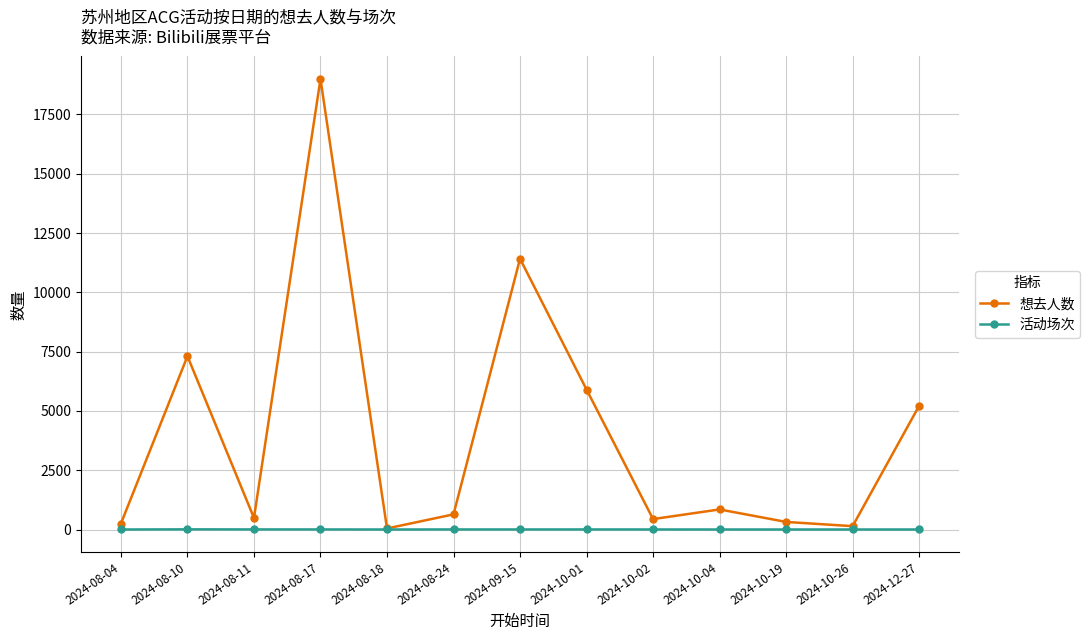

At which category is the sum across all series the highest?

2024-08-17